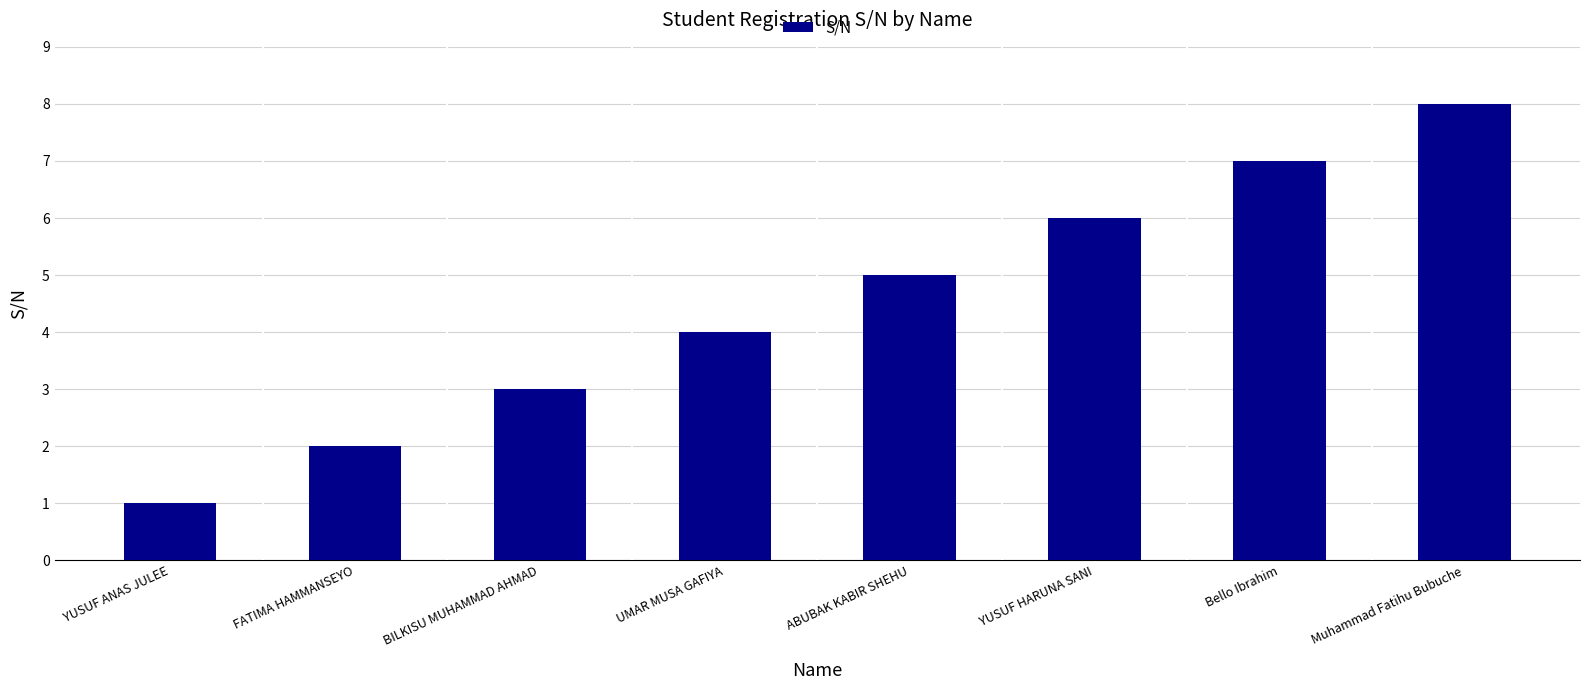

What is the label of the 6th bar from the left?

YUSUF HARUNA SANI